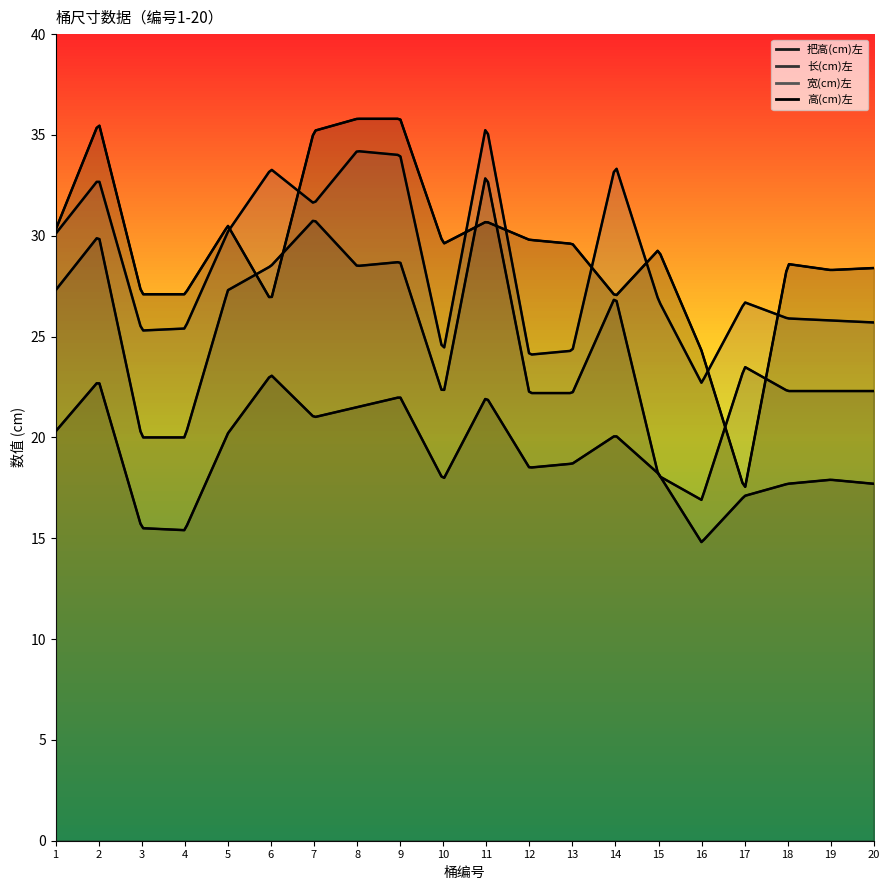

Reading left to right, what are all the values shown in this chart?

把高(cm)左: 1=20.3	2=22.8	3=15.5	4=15.4	5=20.2	6=23.1	7=21.0	8=21.5	9=22.0	10=17.9	11=22.0	12=18.5	13=18.7	14=20.1	15=18.2	16=14.8	17=17.1	18=17.7	19=17.9	20=17.7
长(cm)左: 1=27.3	2=30.0	3=20.0	4=20.0	5=27.3	6=28.5	7=30.8	8=28.5	9=28.7	10=22.1	11=33.1	12=22.2	13=22.2	14=27.0	15=18.1	16=16.9	17=23.5	18=22.3	19=22.3	20=22.3
宽(cm)左: 1=30.1	2=32.8	3=25.3	4=25.4	5=30.2	6=33.3	7=31.6	8=34.2	9=34.0	10=24.2	11=35.5	12=24.1	13=24.3	14=33.5	15=26.8	16=22.7	17=26.7	18=25.9	19=25.8	20=25.7
高(cm)左: 1=30.3	2=35.6	3=27.1	4=27.1	5=30.5	6=26.8	7=35.2	8=35.8	9=35.8	10=29.6	11=30.7	12=29.8	13=29.6	14=27.0	15=29.3	16=24.3	17=17.4	18=28.6	19=28.3	20=28.4